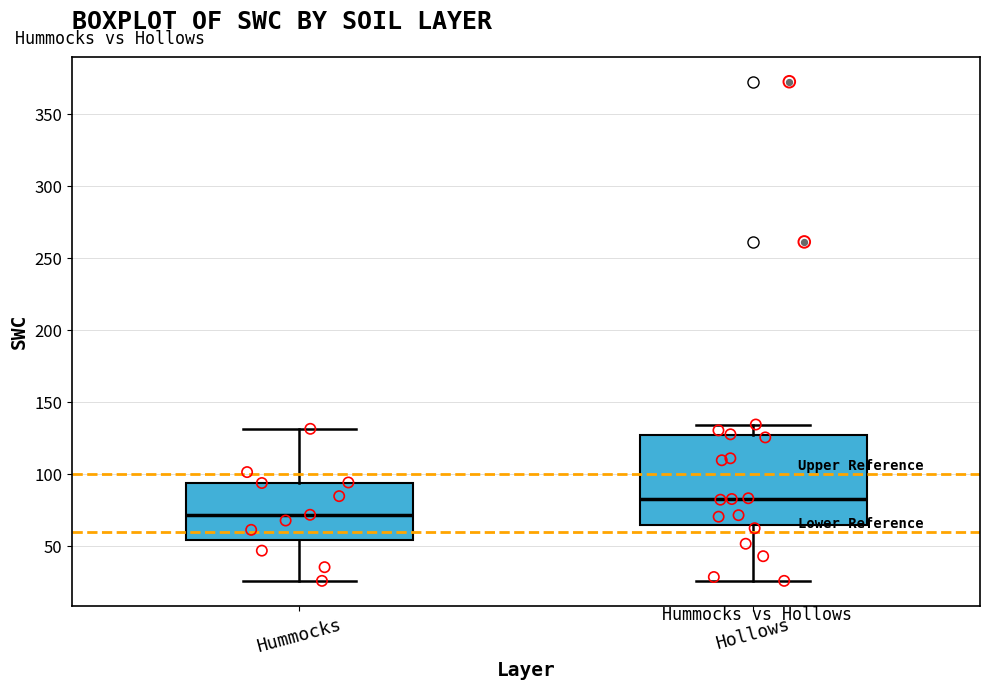

Which box is the tallest, from its lower edge to its upper edge?

Hollows